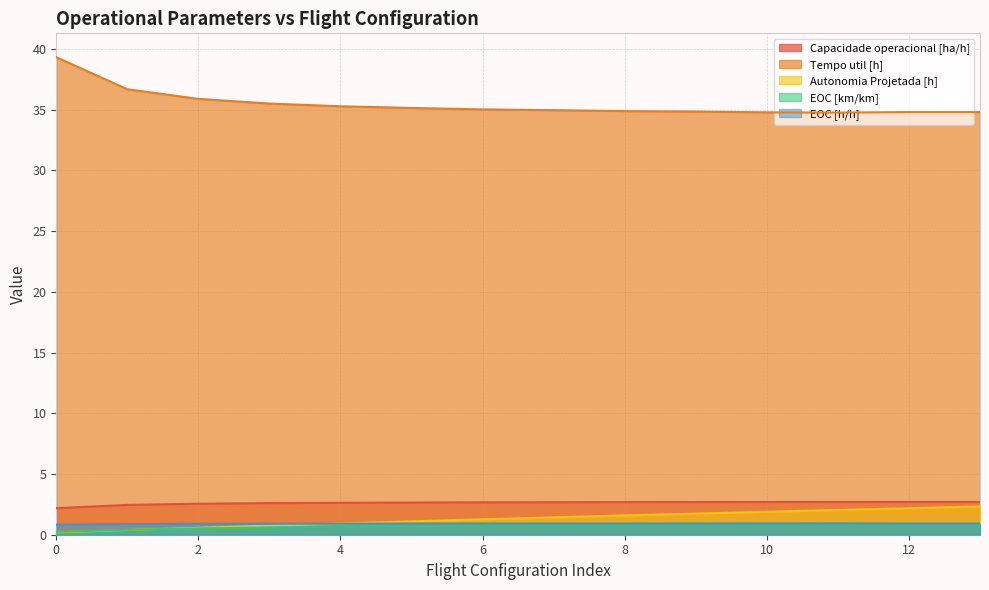

The EOC [h/h] series shows 0.9 at 2. True or false?

True